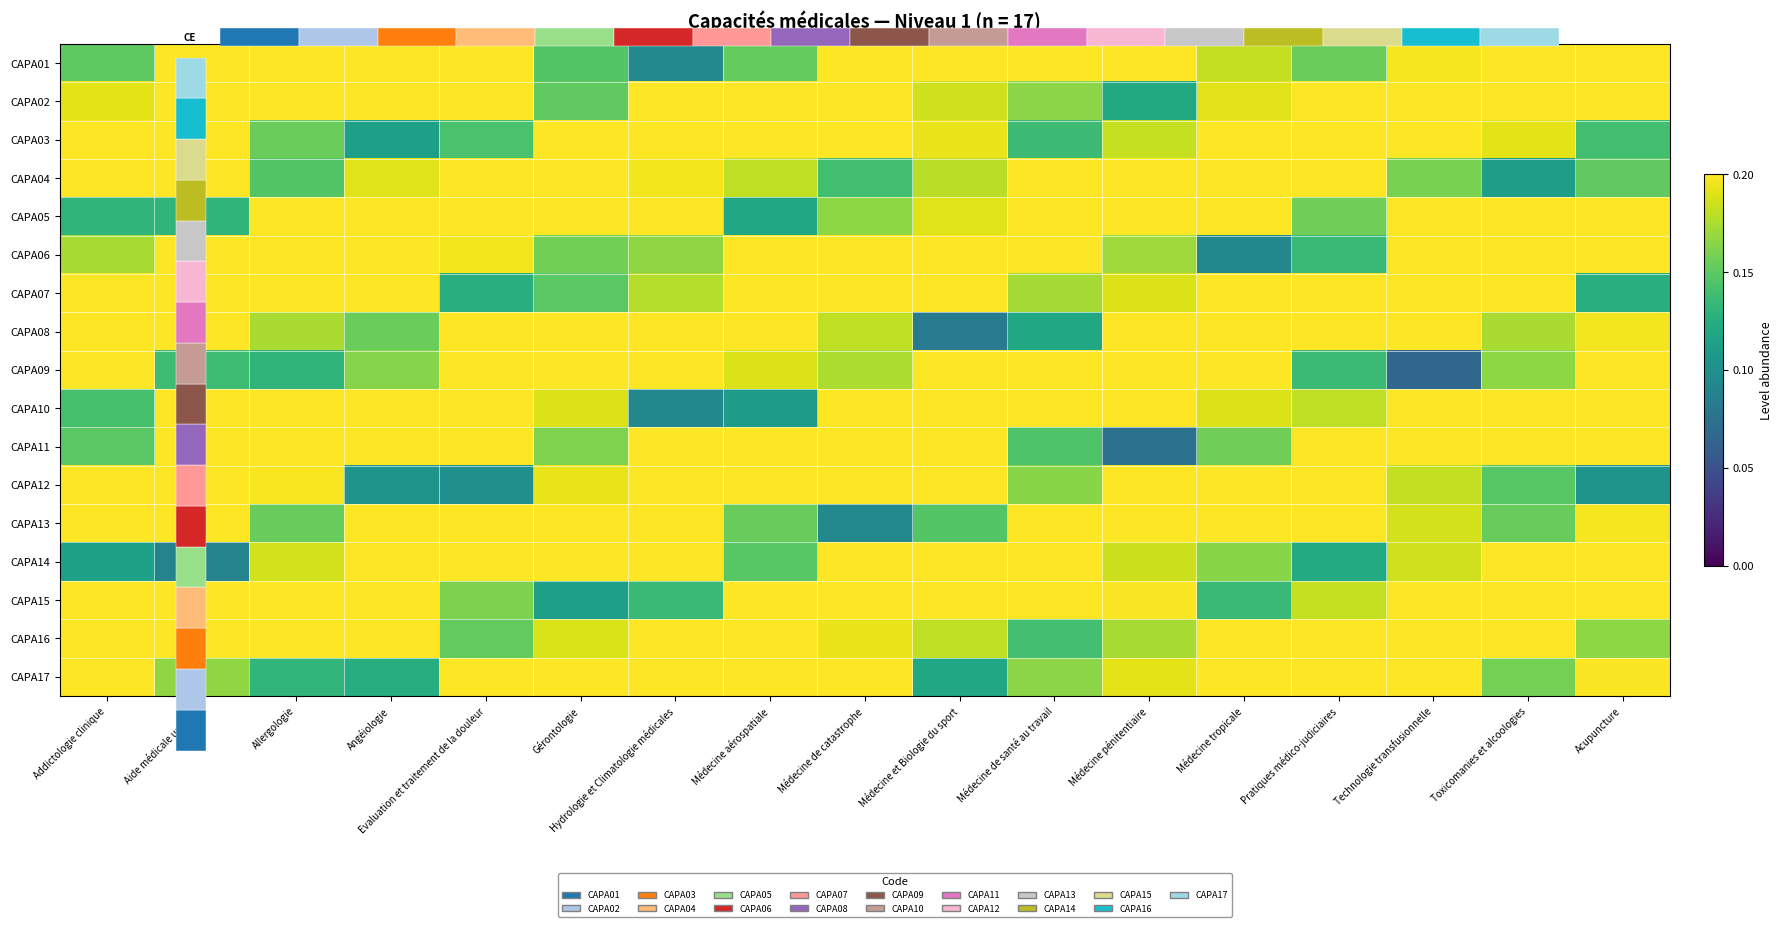

At which category is the sum across all series the highest?

Technologie transfusionnelle